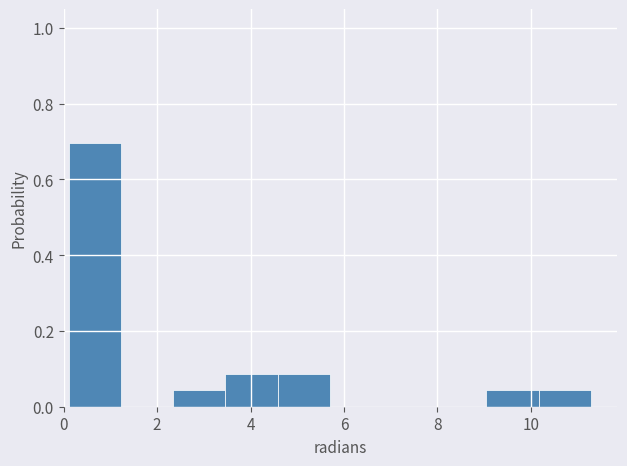

Reading left to right, transcribe this chart: for each bar, give the range it covers on the x-axis and its height. Neither the bar edges nor the heights are printed on the chart, so give them approximately, as read against the axes.

0.2 to 1.2: 0.70
1.2 to 2.4: 0
2.4 to 3.4: 0.04
3.4 to 4.6: 0.08
4.6 to 5.6: 0.08
5.6 to 6.8: 0
6.8 to 8.0: 0
8.0 to 9.0: 0
9.0 to 10.2: 0.04
10.2 to 11.2: 0.04